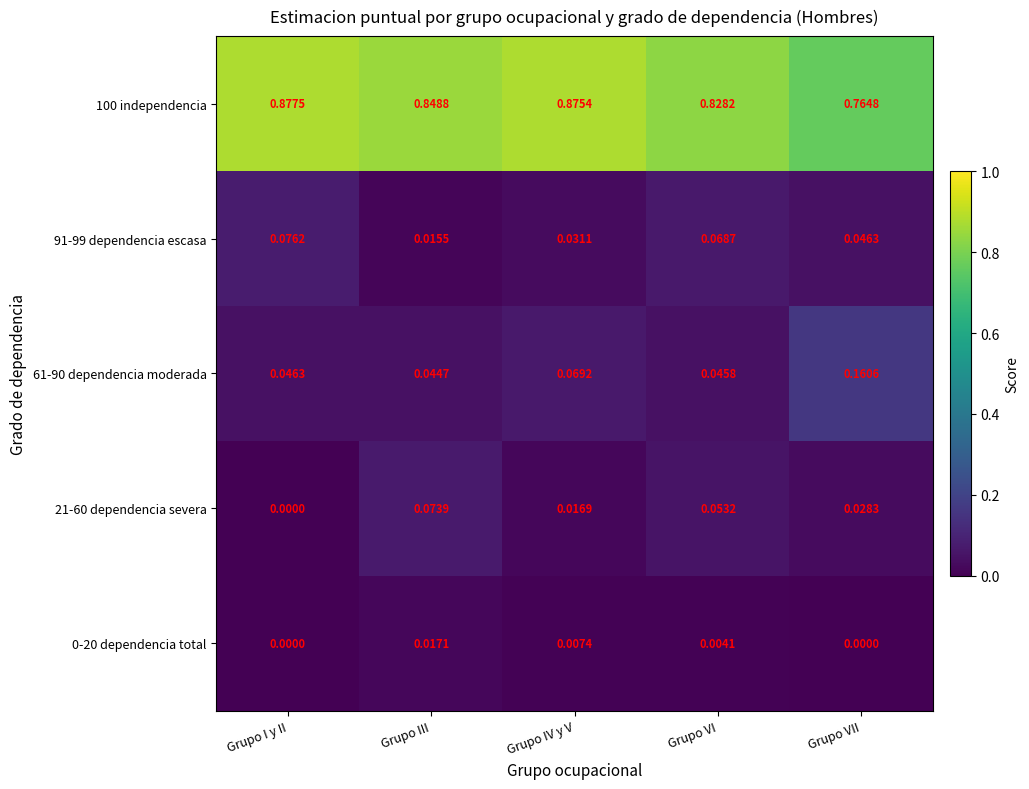

Which series has the largest range (max minus min)?

61-90 dependencia moderada